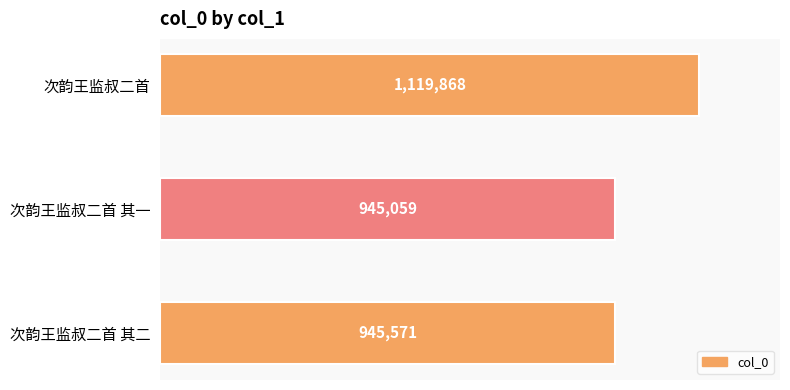

What is the maximum value shown in the chart?

1119868